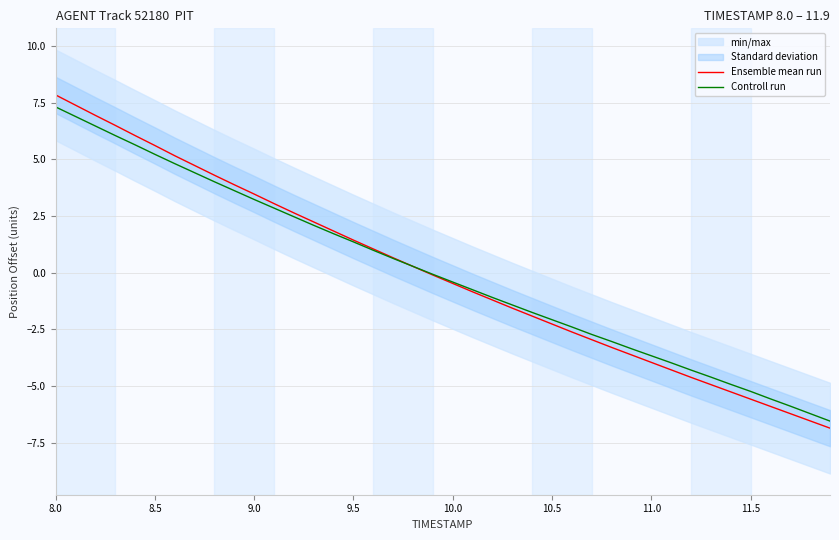

How many lines are shown in the chart?

2